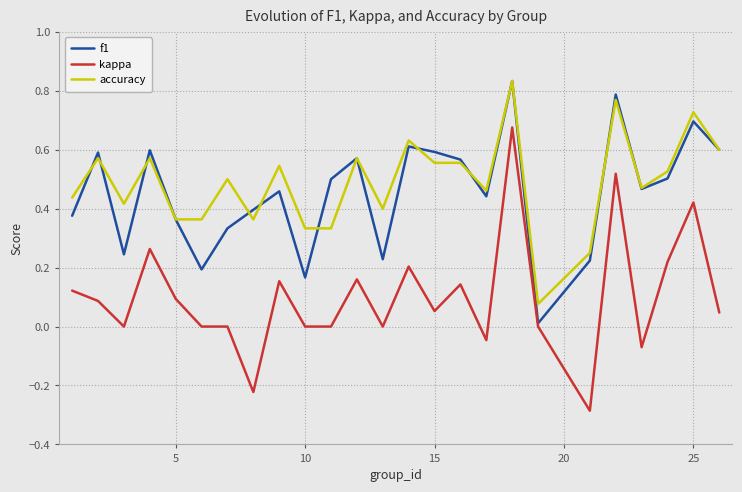

True or false: kappa and accuracy intersect in this chart.

False